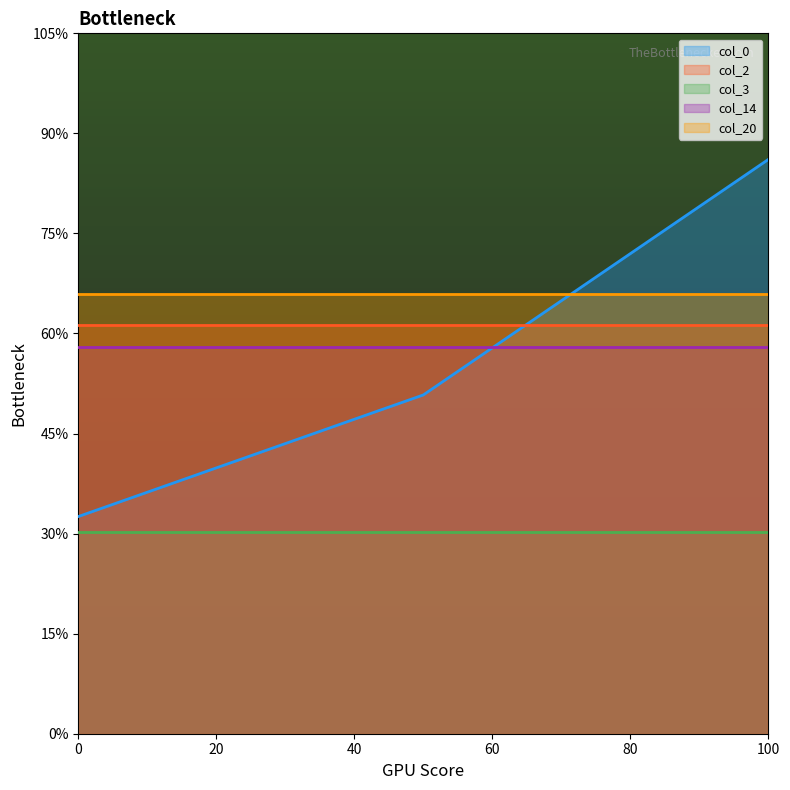

What is the sum of all col_0 values?

5.6